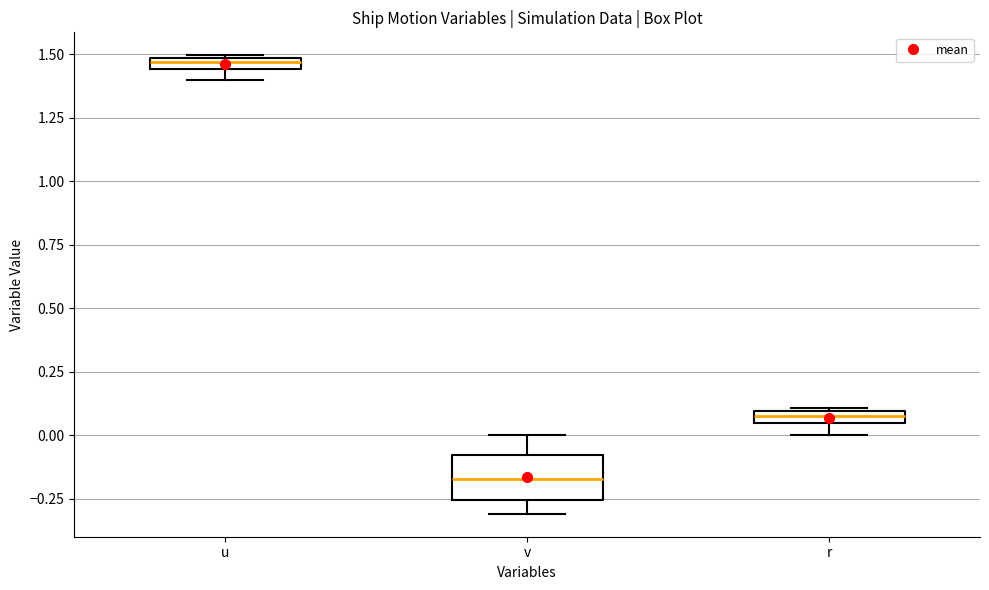

Which box's median line is the lowest?

v